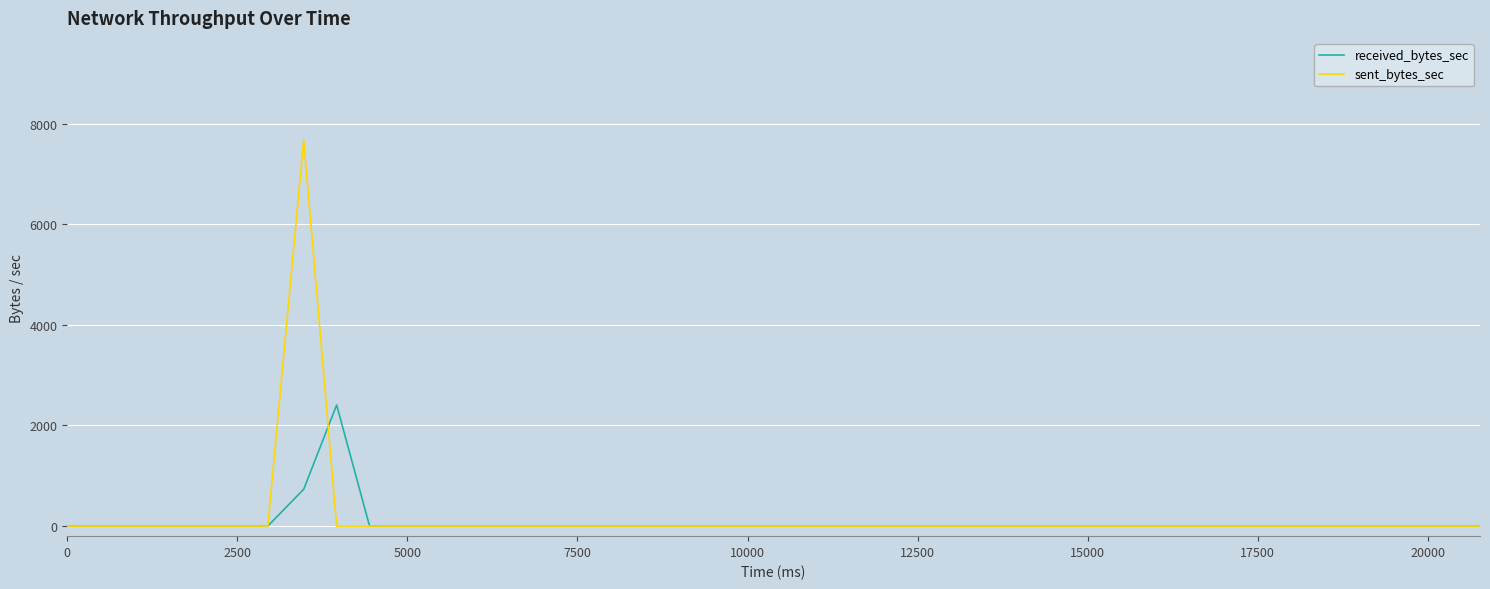

What is the greatest value displayed?

7669